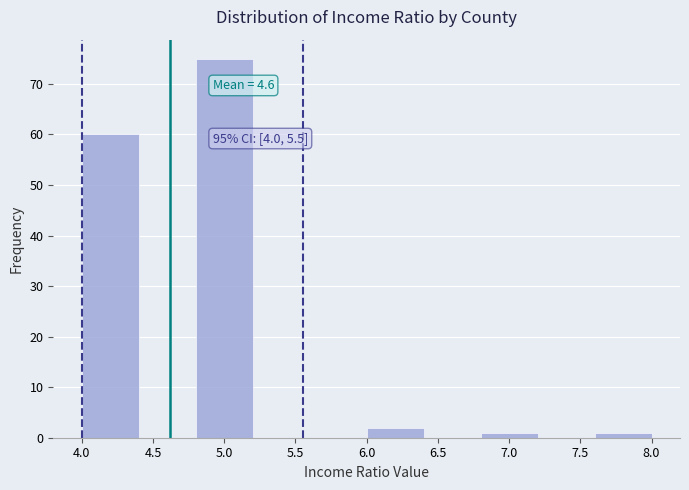

Which range on the x-axis has the tallest bar?

4.8 to 5.2